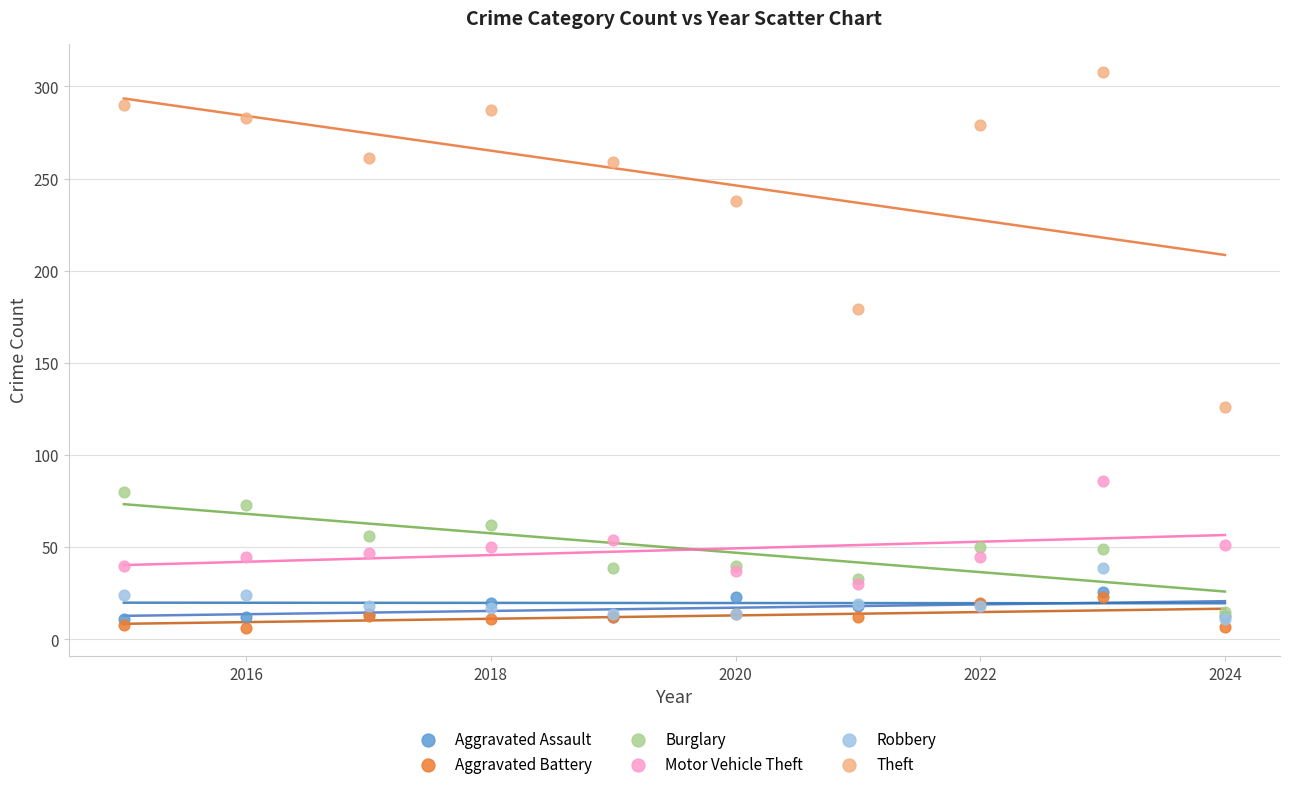

Across all series, what Y value is closest to 157?

179